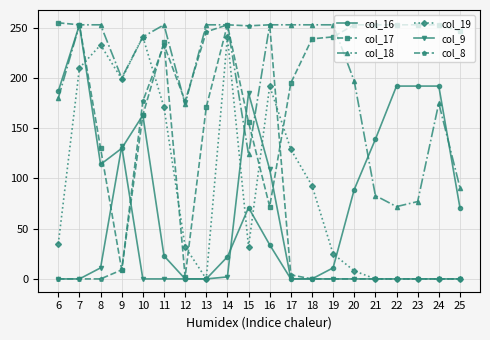

Is the value of col_17 at 22 greater than the value of col_18 at 12?

Yes